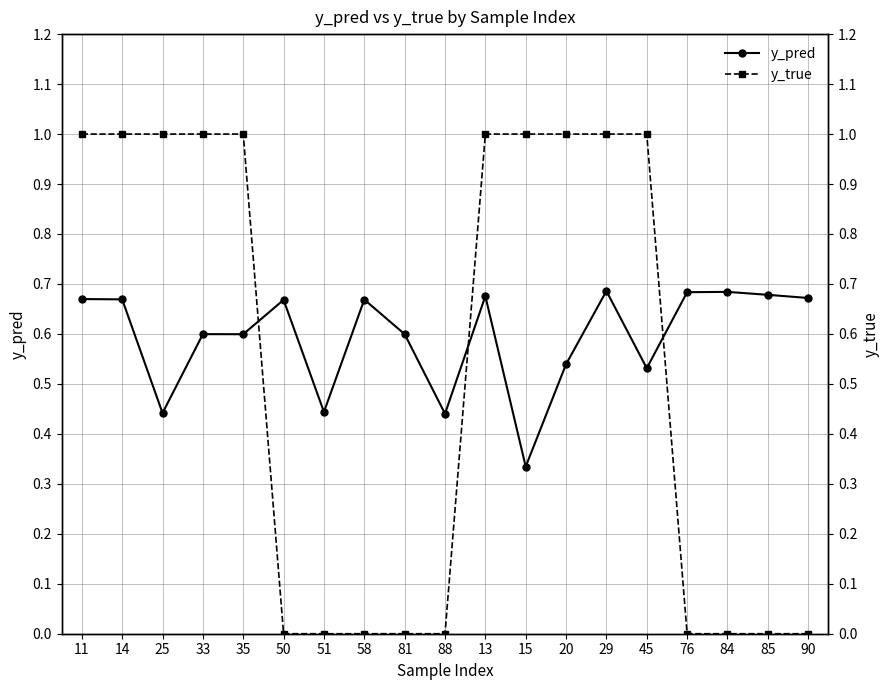

How many lines are shown in the chart?

2